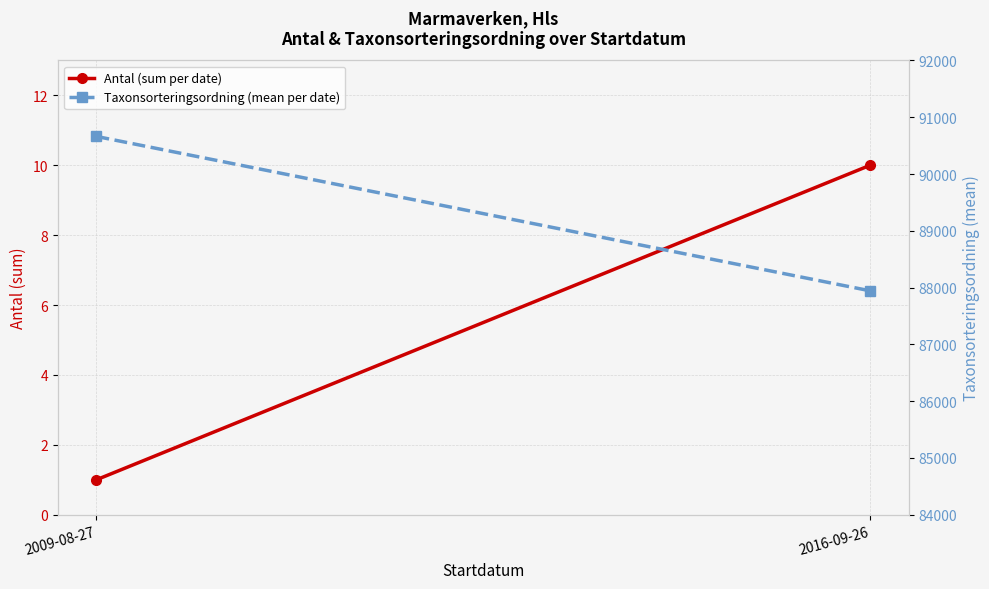

Which series has the widest spread of values?

Taxonsorteringsordning (mean per date)